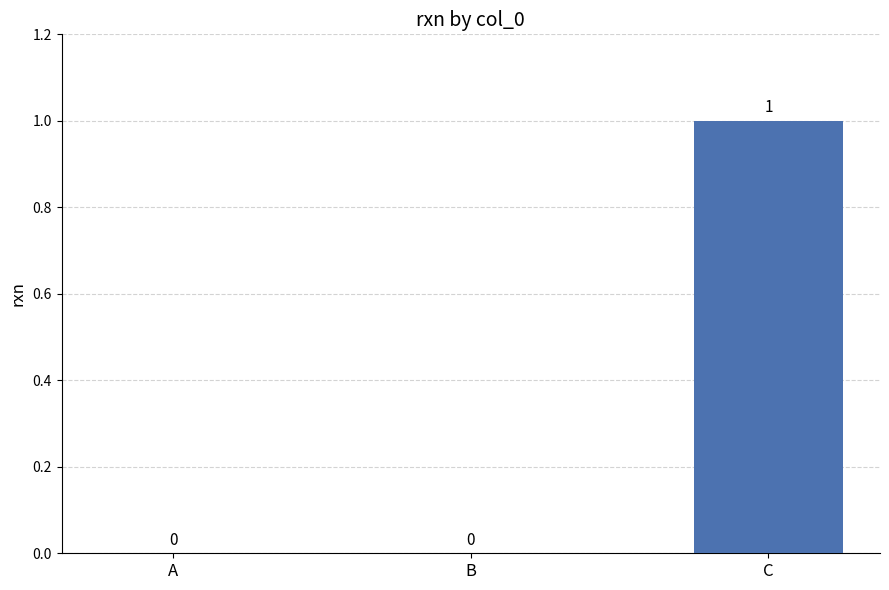

The value at C is 2. True or false?

False